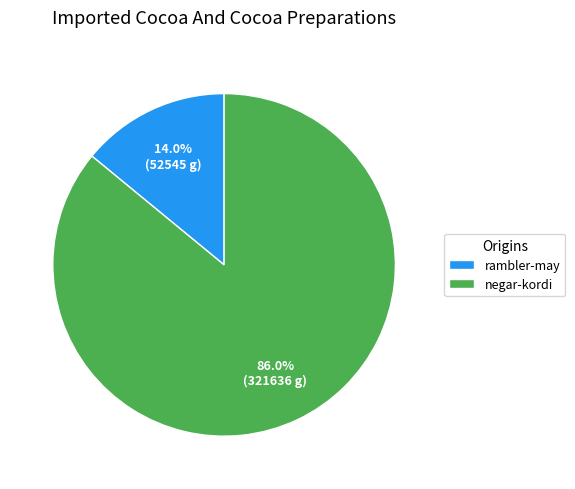

How many slices are in this pie chart?

2